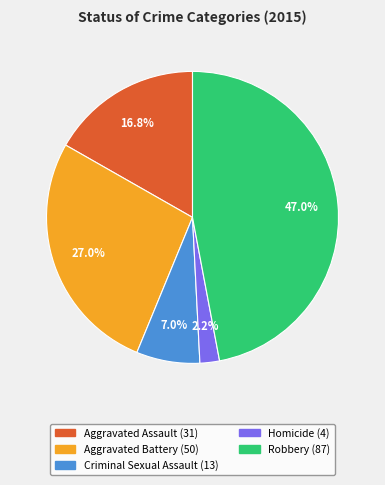

To the nearest percent, what portion does Robbery represent?

47%